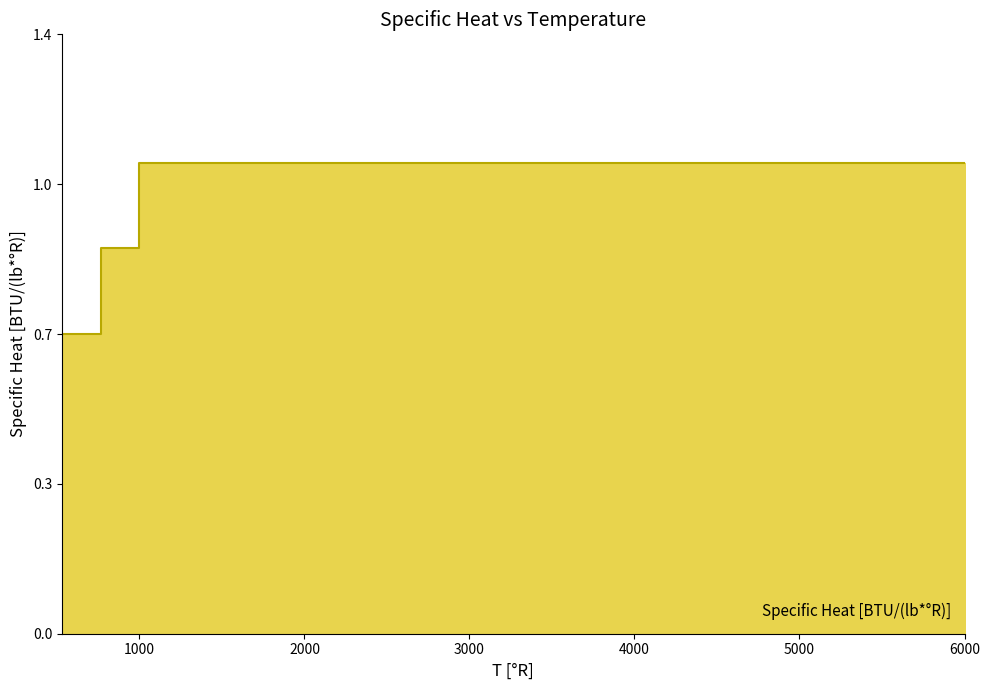

The chart shows a value of 1.1 at 1000. True or false?

True